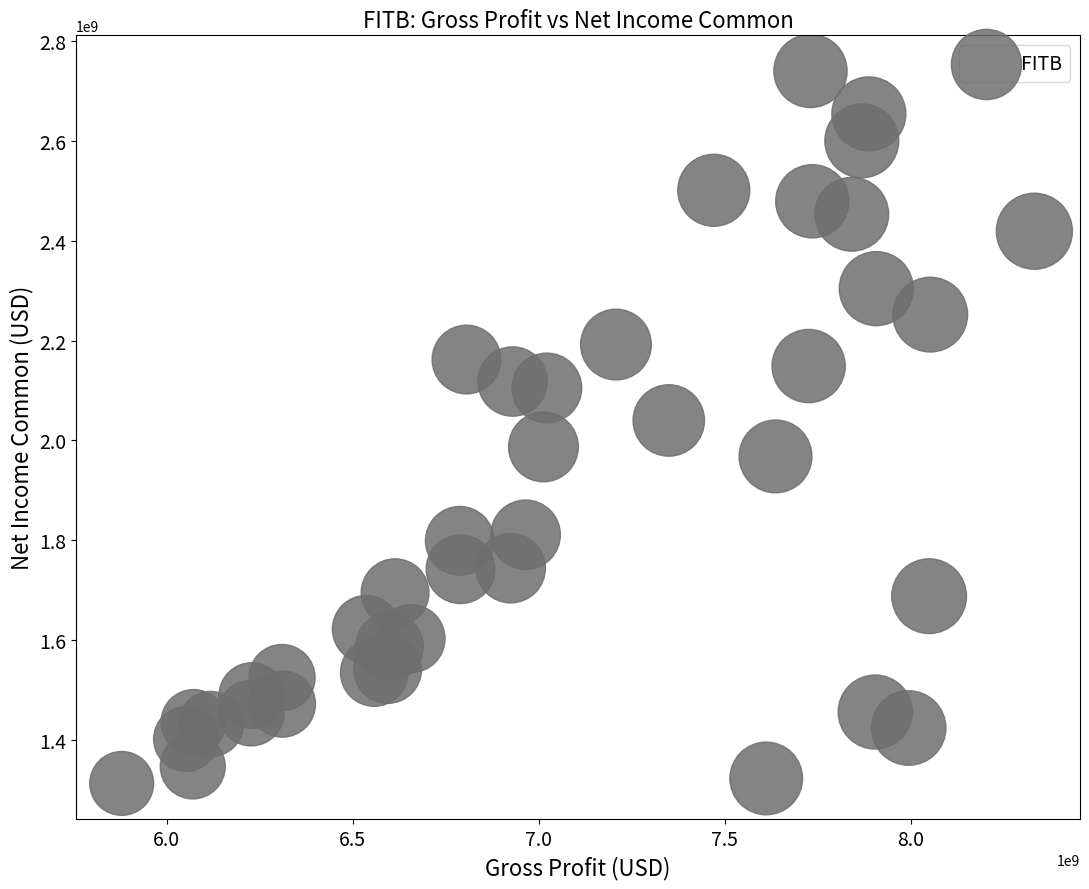

What is the range of Y values (max minus min)?

1427000000